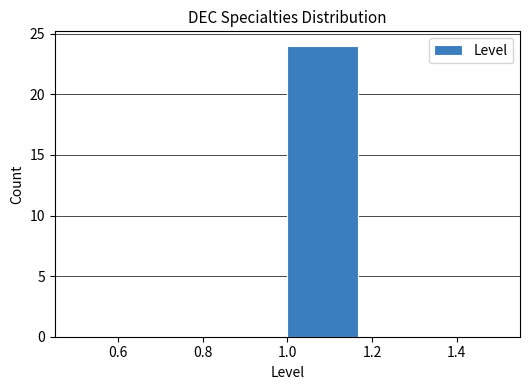

Reading left to right, transcribe this chart: for each bar, give the range it covers on the x-axis and its height. Neither the bar edges nor the heights are printed on the chart, so give them approximately, as read against the axes.

0.50 to 0.66: 0
0.66 to 0.84: 0
0.84 to 1.00: 0
1.00 to 1.16: 24
1.16 to 1.34: 0
1.34 to 1.50: 0